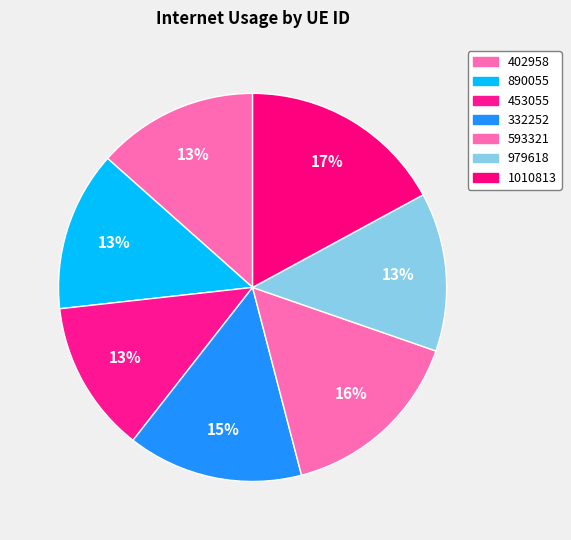

Is it true that 890055 is 1% of the pie?

False